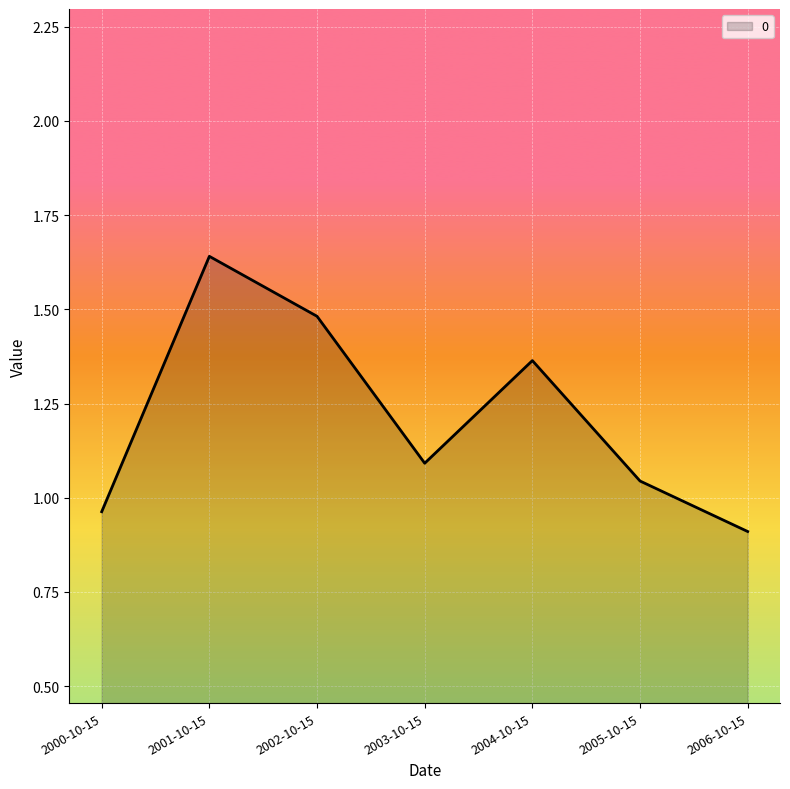

At which label does the data first exceed 1?

2001-10-15